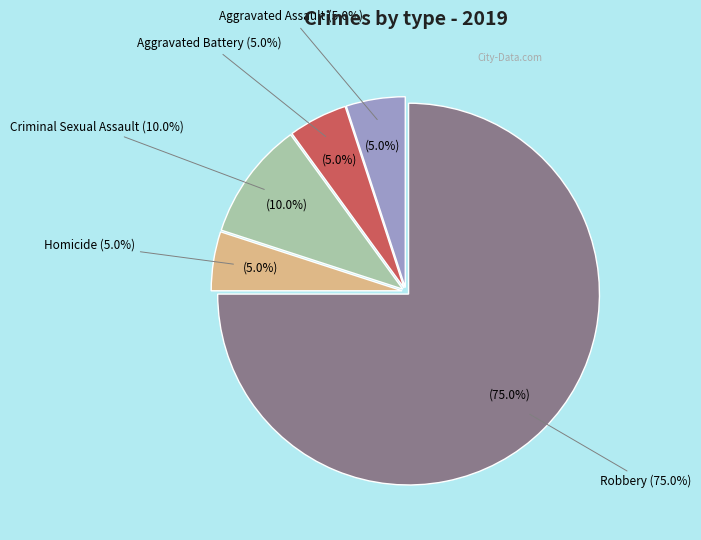

Rank the categories by value from lowest to highest.

Aggravated Assault, Aggravated Battery, Homicide, Criminal Sexual Assault, Robbery